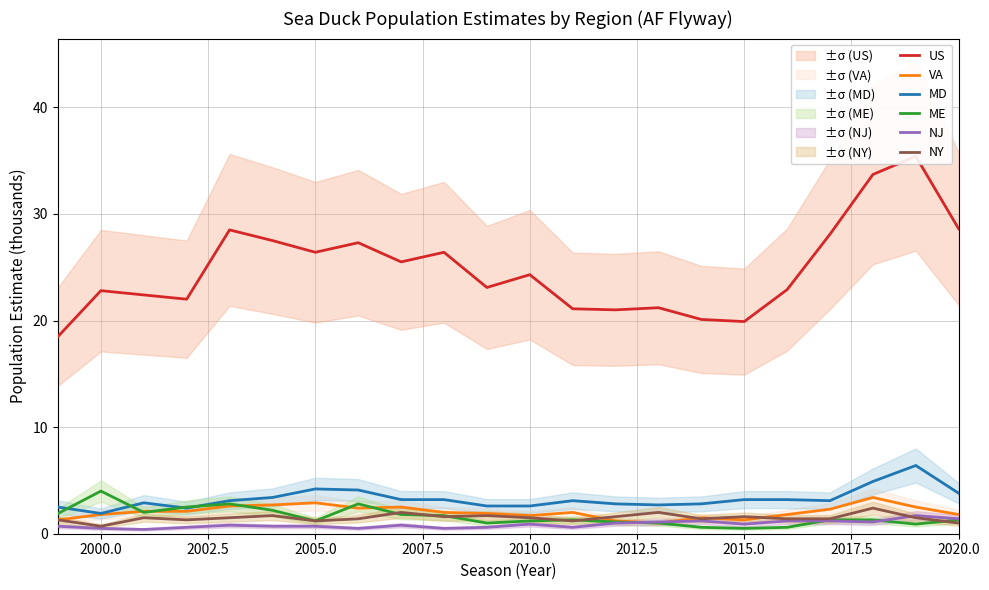

What is the maximum value for NY?

2.4